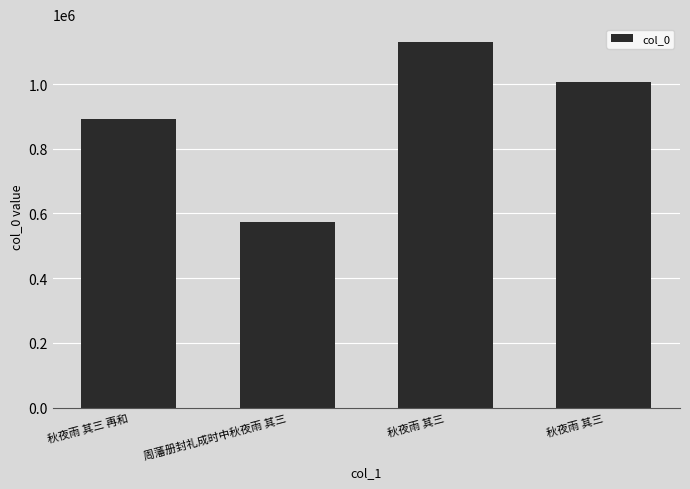

What is the difference between the values at 秋夜雨 其三 再和 and 秋夜雨 其三?

117003